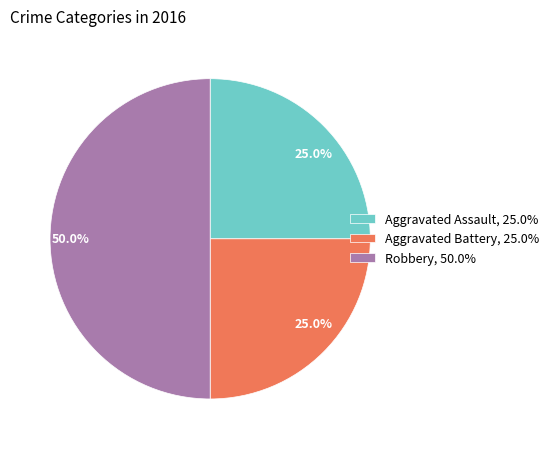

What is the ratio of the value at Robbery, 50.0% to the value at Aggravated Assault, 25.0%?

2.0